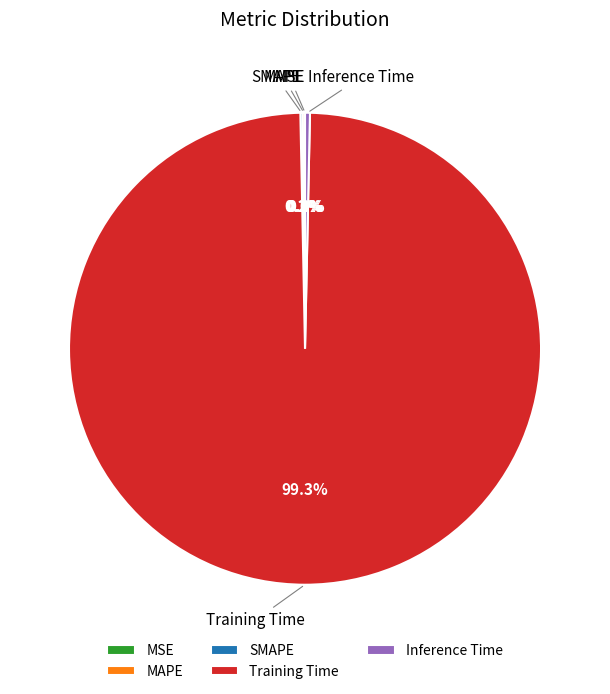

Which slice is the largest?

Training Time